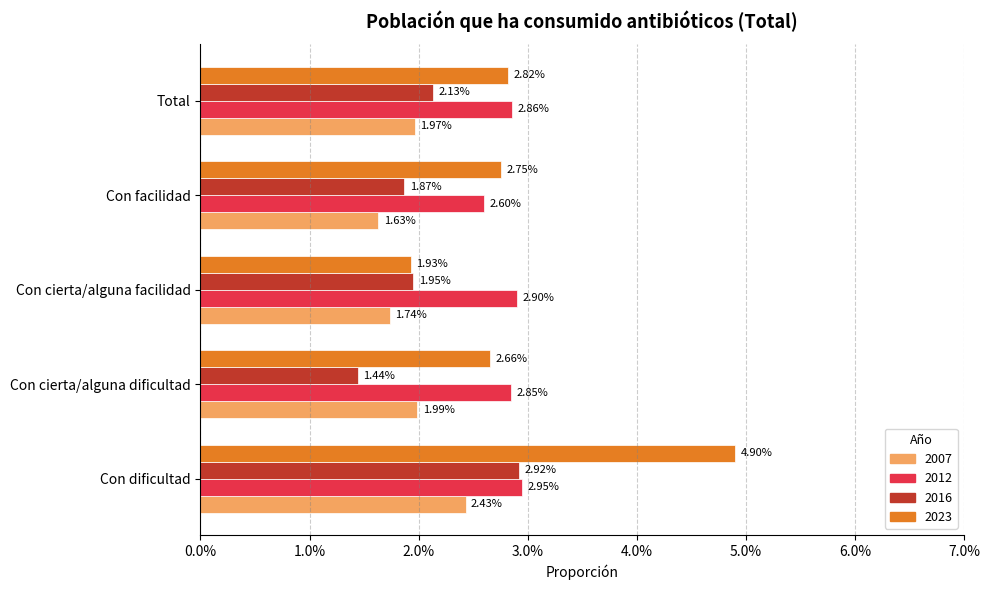

What are all the series names shown in the legend?

2007, 2012, 2016, 2023